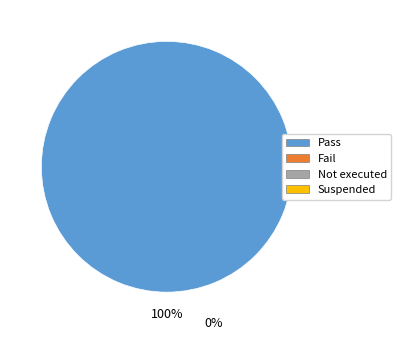

Is there any slice that represents more than half of the pie?

Yes